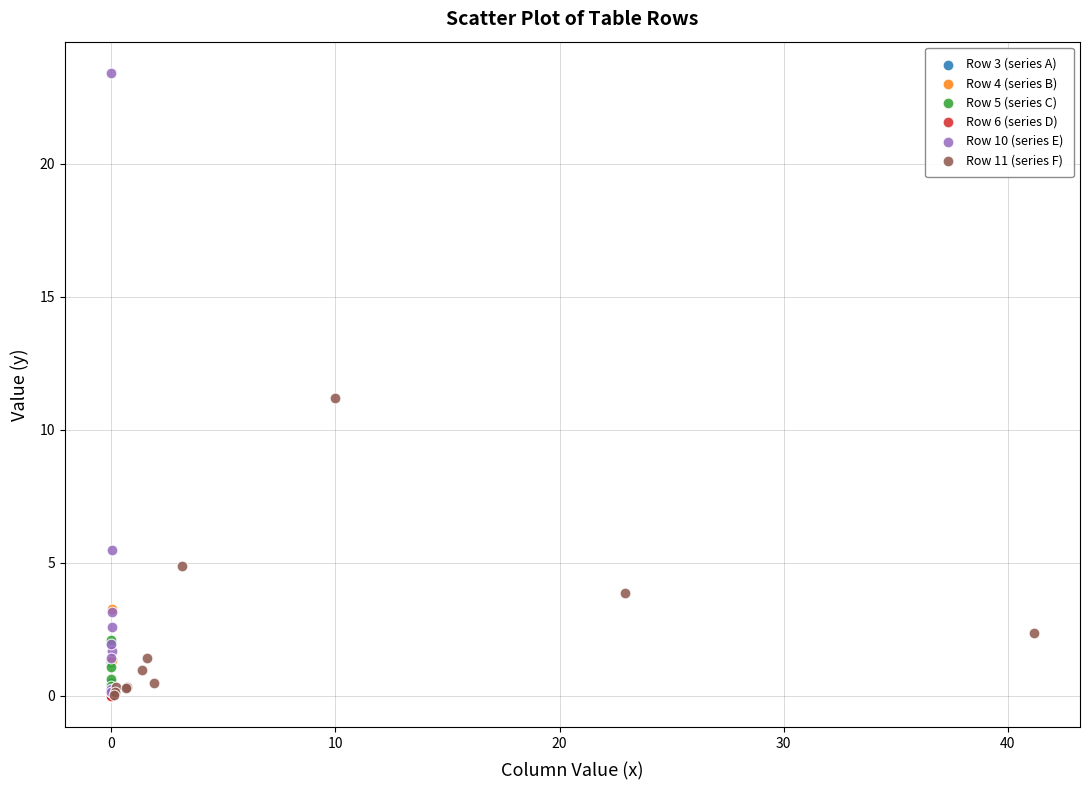

Which series has the largest Y range (max minus min)?

Row 10 (series E)